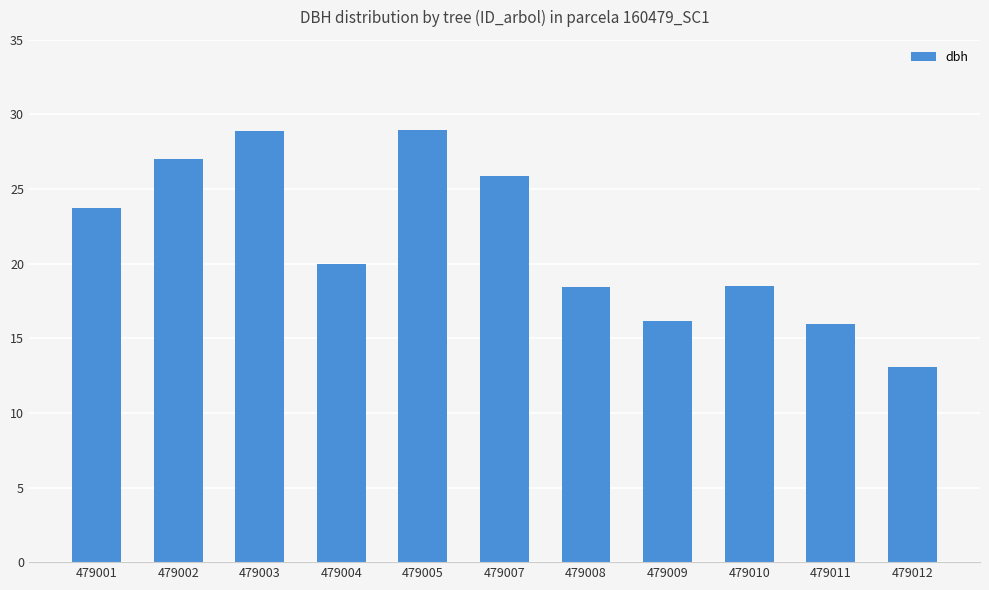

What value does the data have at 479003?

28.9